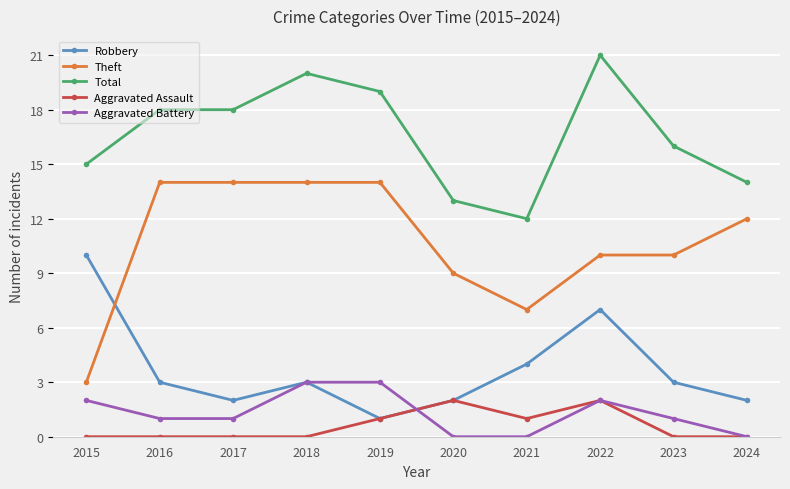

What is the spread (max minus min) of values at 2024?

14